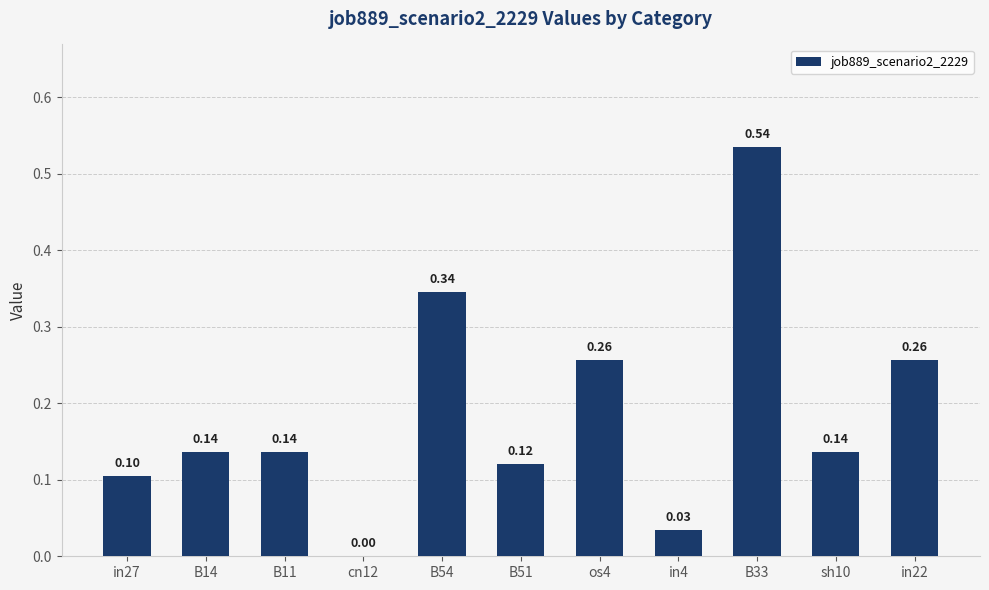

What is the change in value from B54 to in22?

-0.1